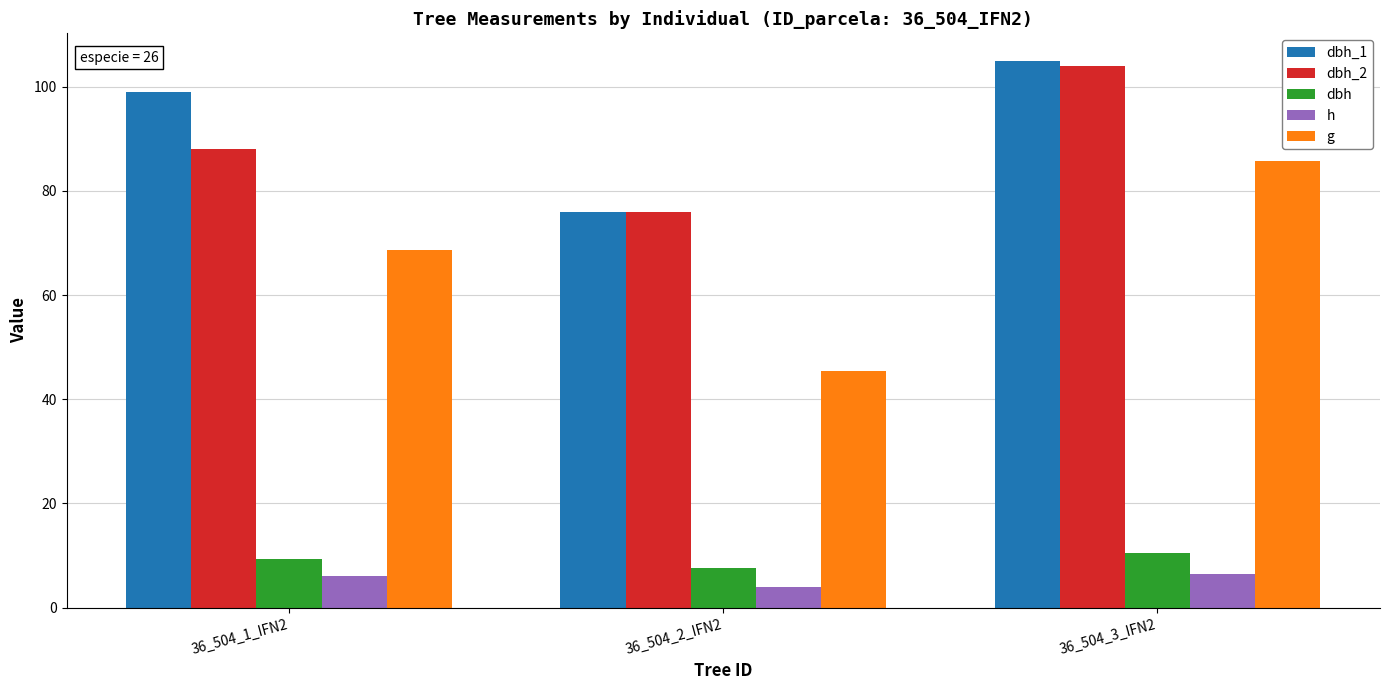

Which series has the largest total across all categories?

dbh_1